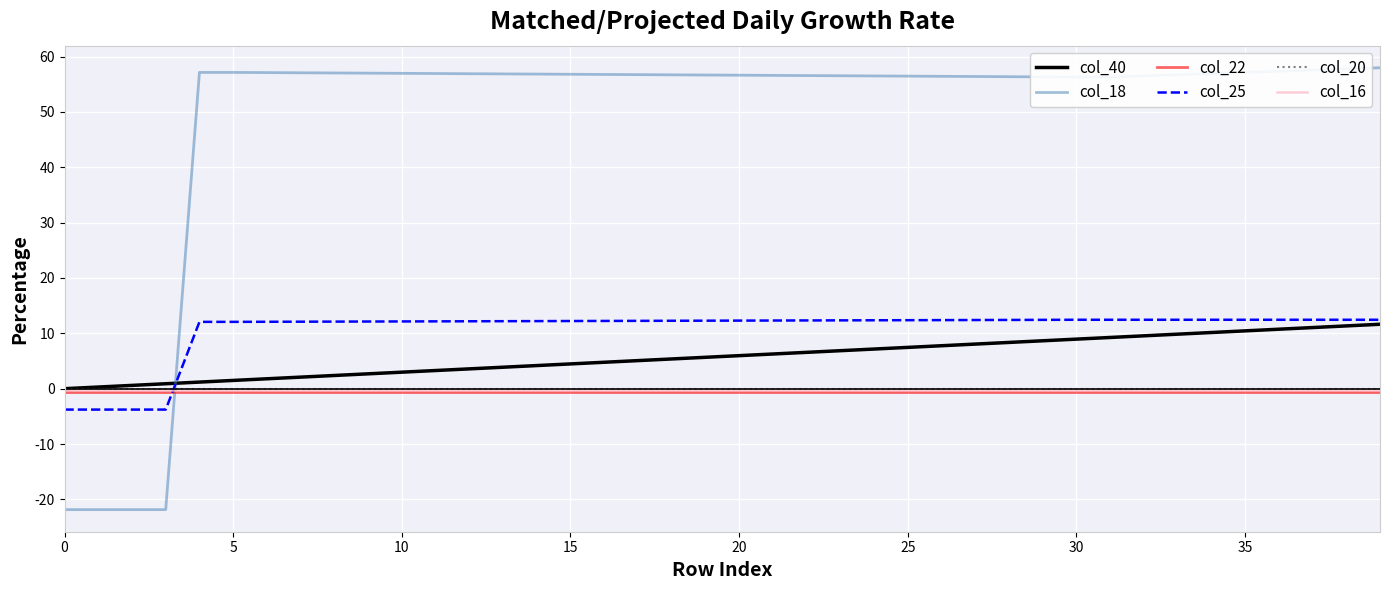

What is the highest value of the col_18 series?

58.0